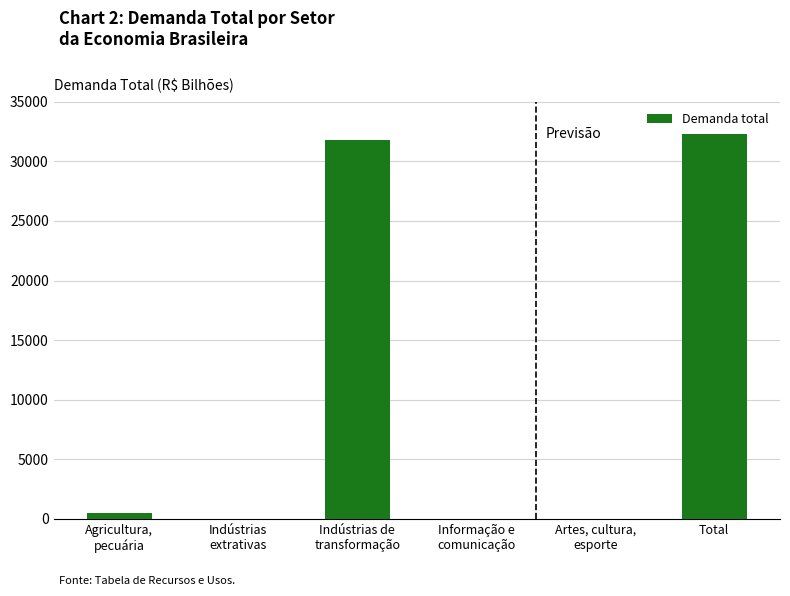

Where is the data nearest to the value 16143?

Indústrias de
transformação